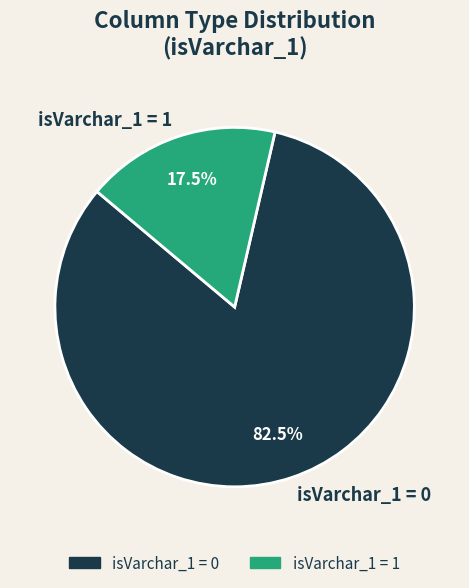

Is isVarchar_1 = 1 the majority of the pie?

No